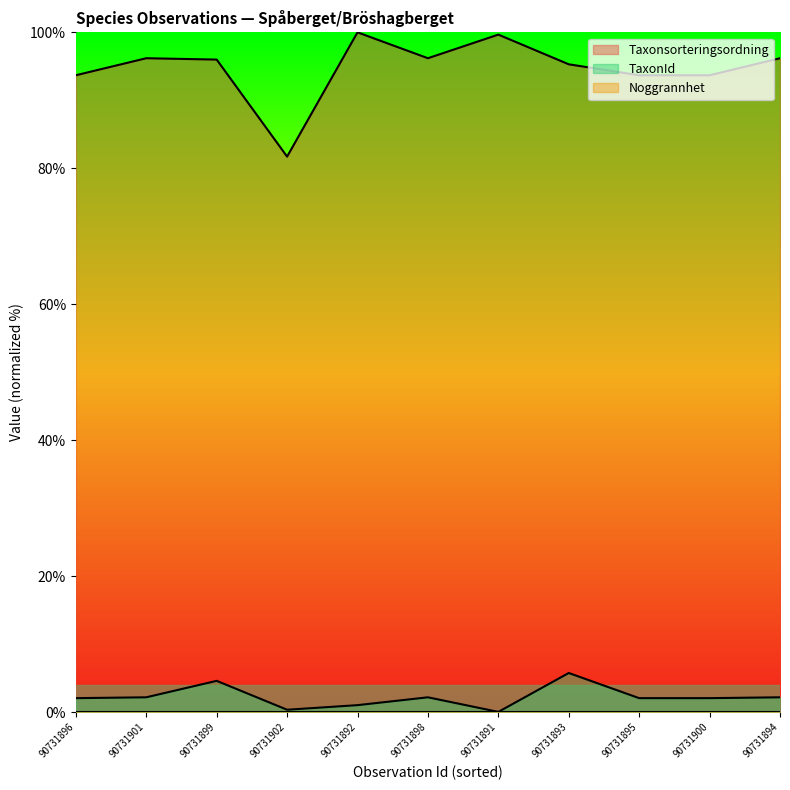

Rank the categories by TaxonId value from highest to lowest.

90731893, 90731899, 90731901, 90731898, 90731894, 90731896, 90731895, 90731900, 90731892, 90731902, 90731891